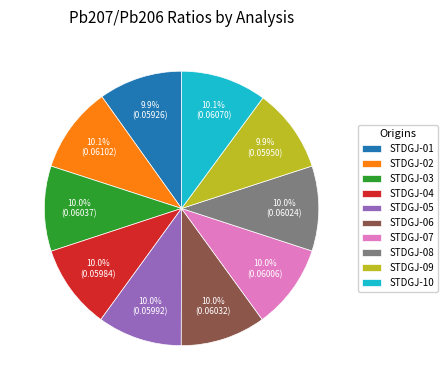

How many segments does this pie chart have?

10